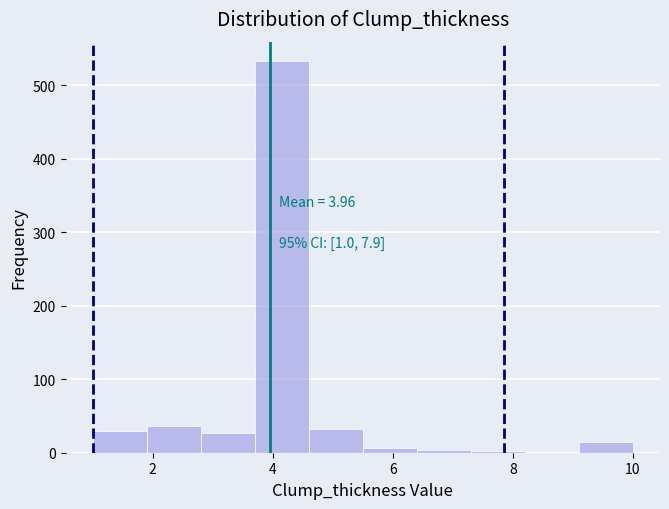

Which range on the x-axis has the tallest bar?

3.7 to 4.6